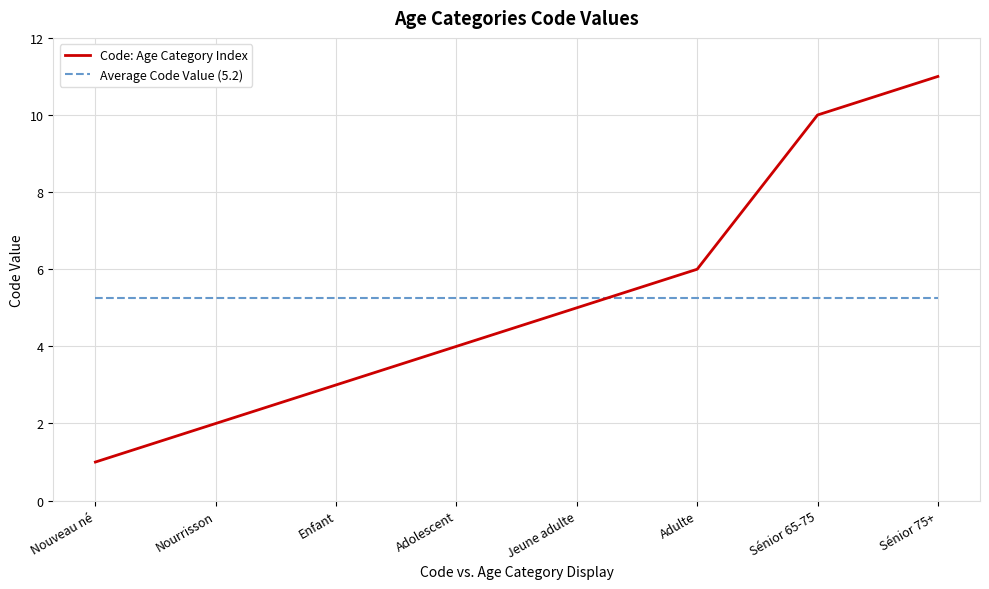

Is it true that Code: Age Category Index equals 6.0 at Adulte?

True